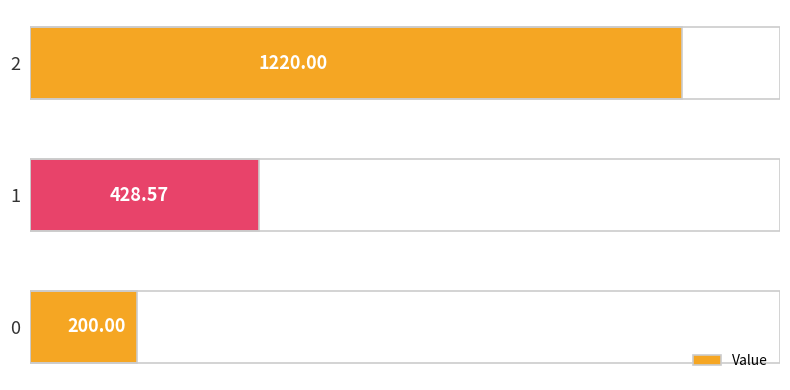

What is the minimum value shown in the chart?

200.0